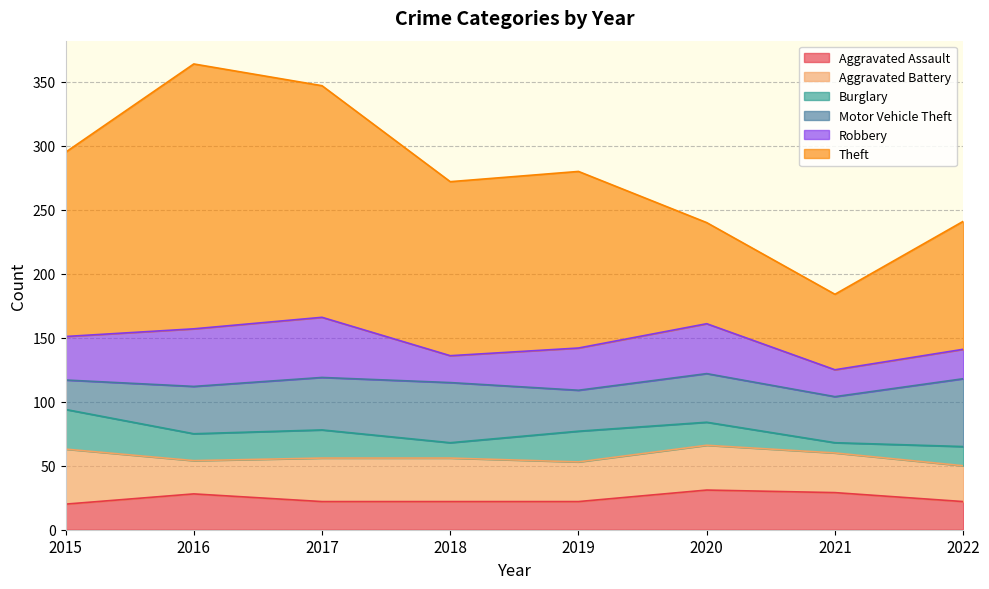

What is the value of the Motor Vehicle Theft point at the 5th from the left?

32